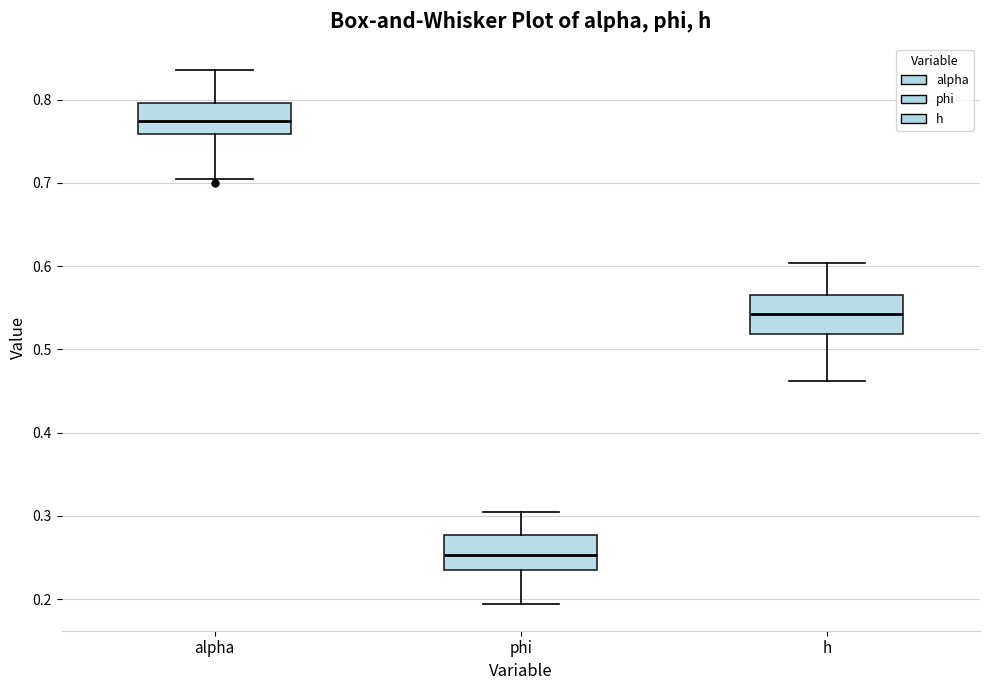

Reading left to right, transcribe this box plot: for each box, give where its median line is, the range the box spans, and where its two whiskers end, as read against the y-axis. The values are not printed on the chart, so give them approximately, as read against the axis.

alpha: median 0.77, box 0.76 to 0.80, whiskers 0.70 to 0.84
phi: median 0.25, box 0.23 to 0.28, whiskers 0.19 to 0.30
h: median 0.54, box 0.52 to 0.56, whiskers 0.46 to 0.60